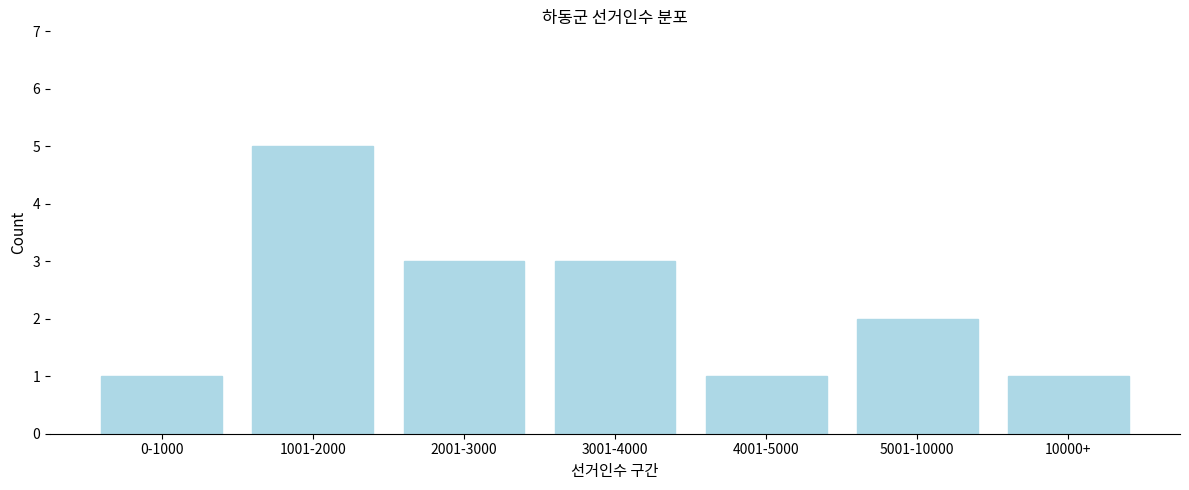

Reading left to right, list all the values displayed in this chart.

1	5	3	3	1	2	1